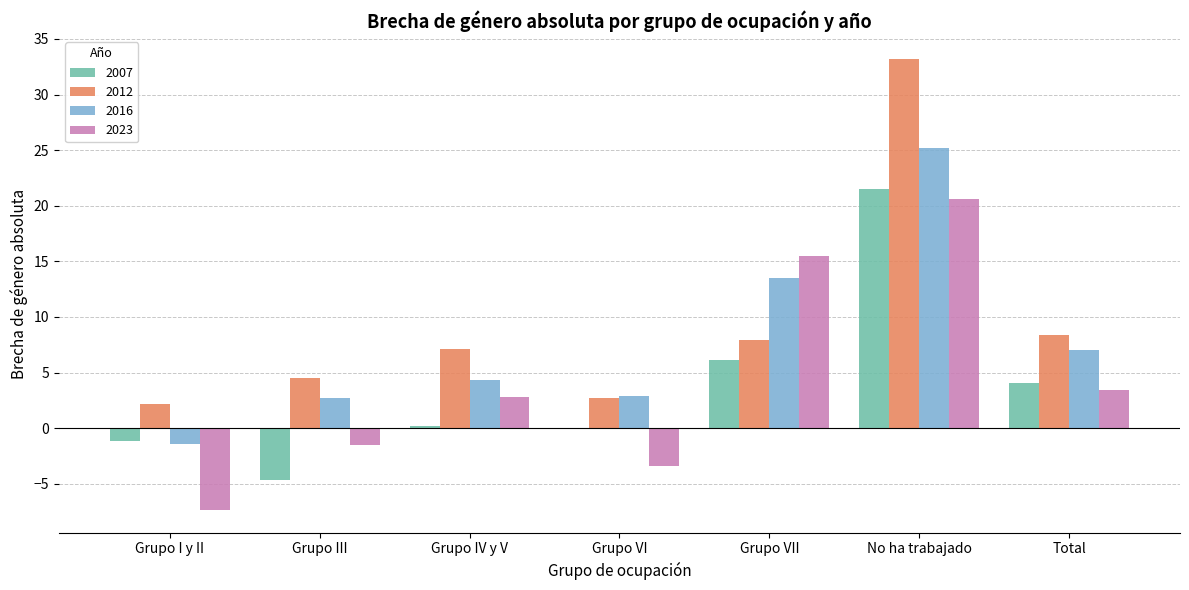

The value of 2007 at Grupo I y II is -1.2. True or false?

True